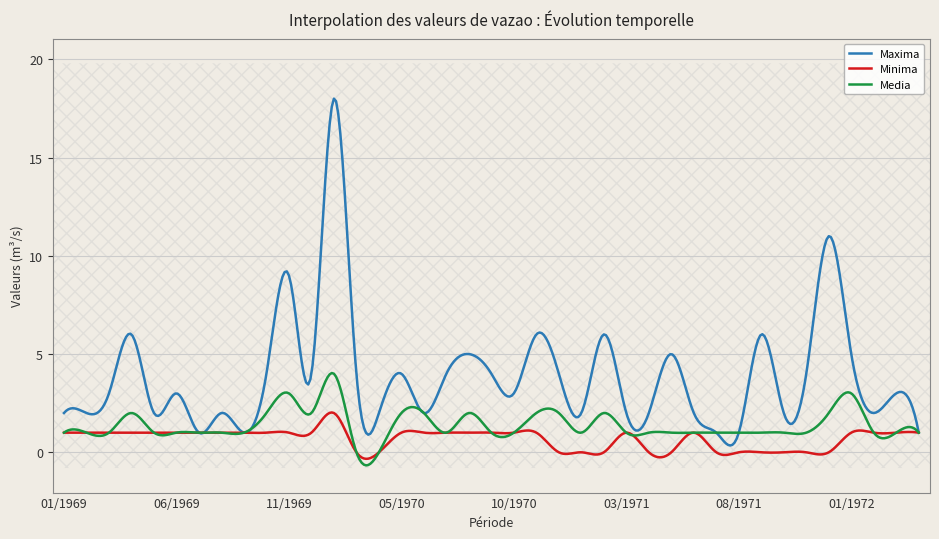

How many lines are shown in the chart?

3